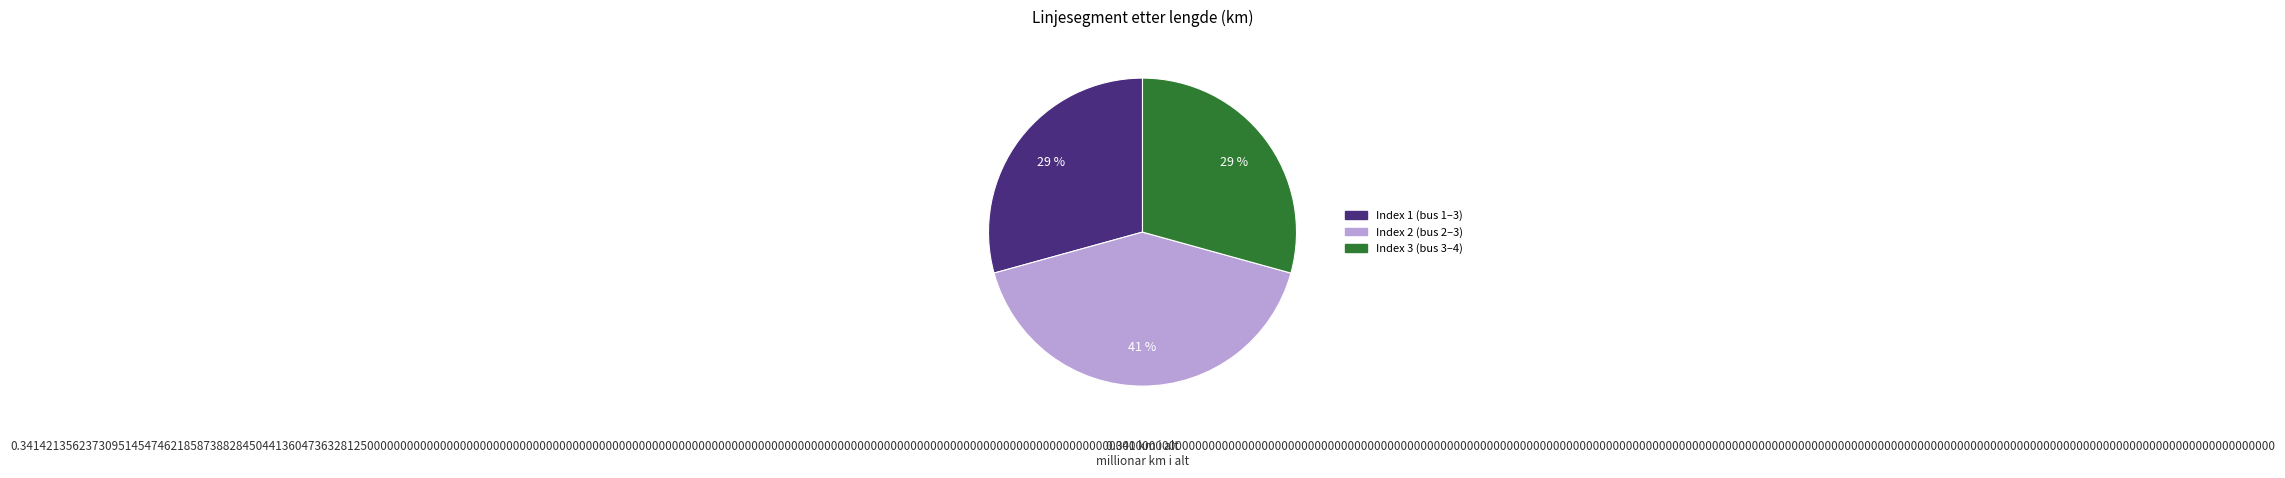

To the nearest percent, what is the difference between the largest and smallest slice percentages?

12%